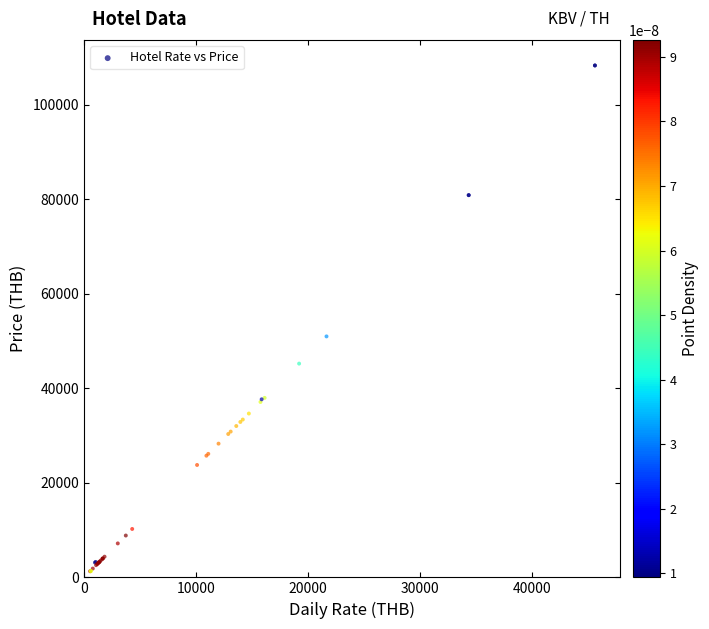

What Y value in the scatter plot is closest to 54785?

50971.5